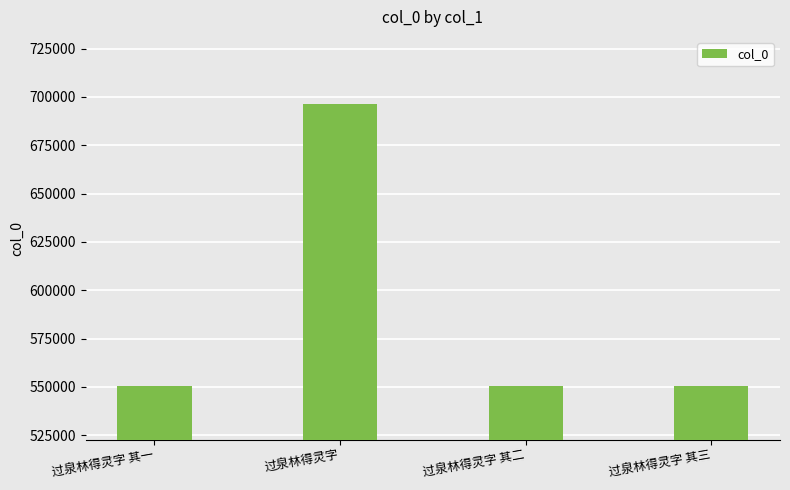

What position from the left is 过泉林得灵字 其一?

1